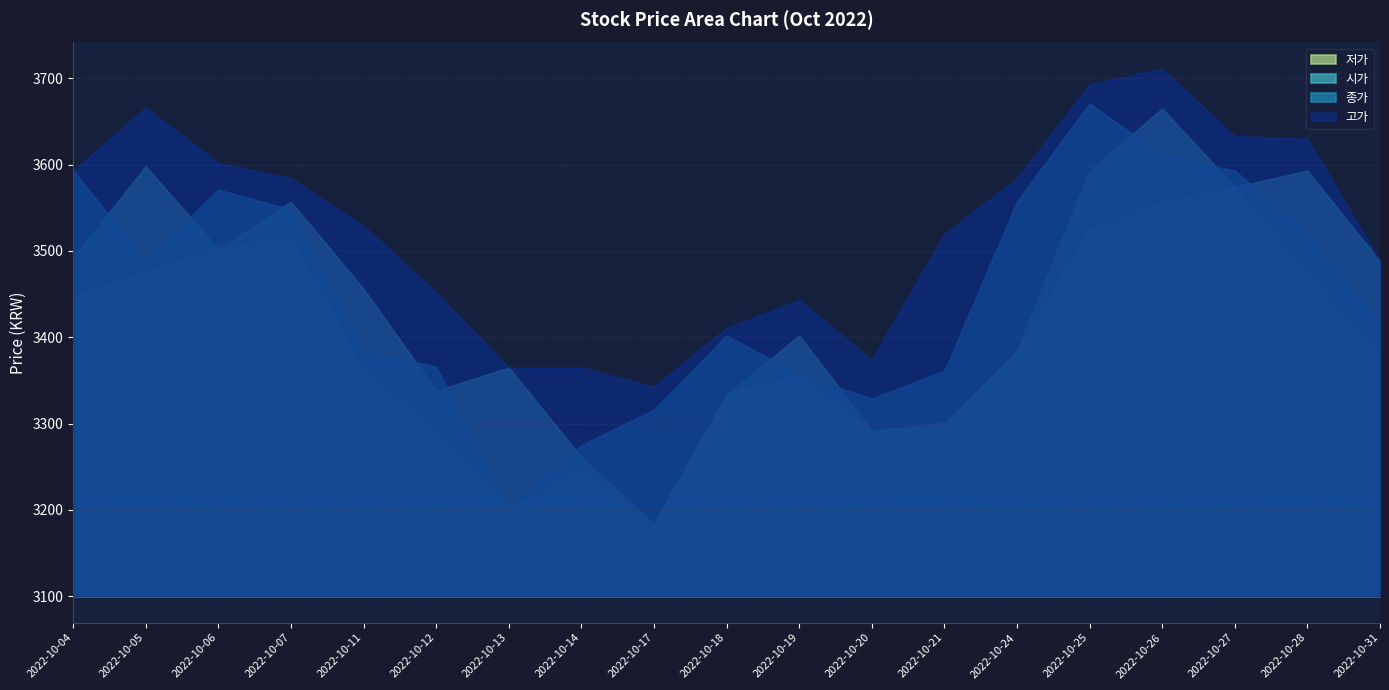

How many values in the 저가 series exceed 3379?

9